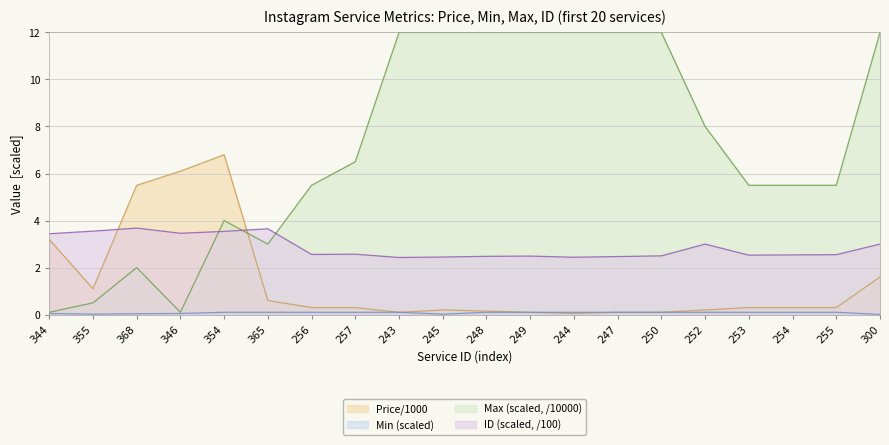

At which category does ID (scaled, /100) reach its first local peak?

368